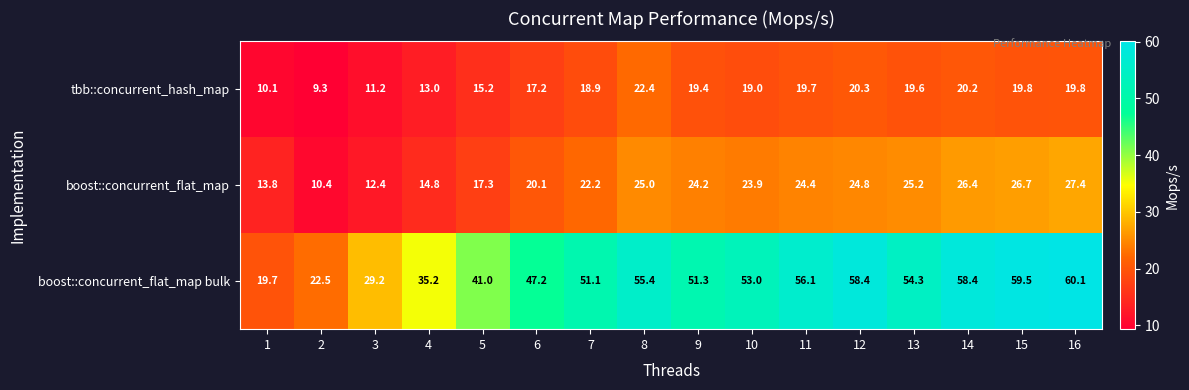

What is the difference between the highest and lowest values at 10?

34.0